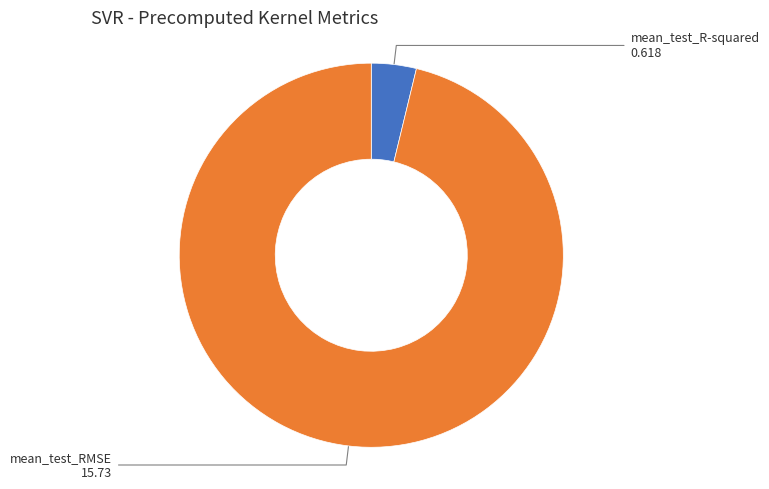

How many segments does this pie chart have?

2